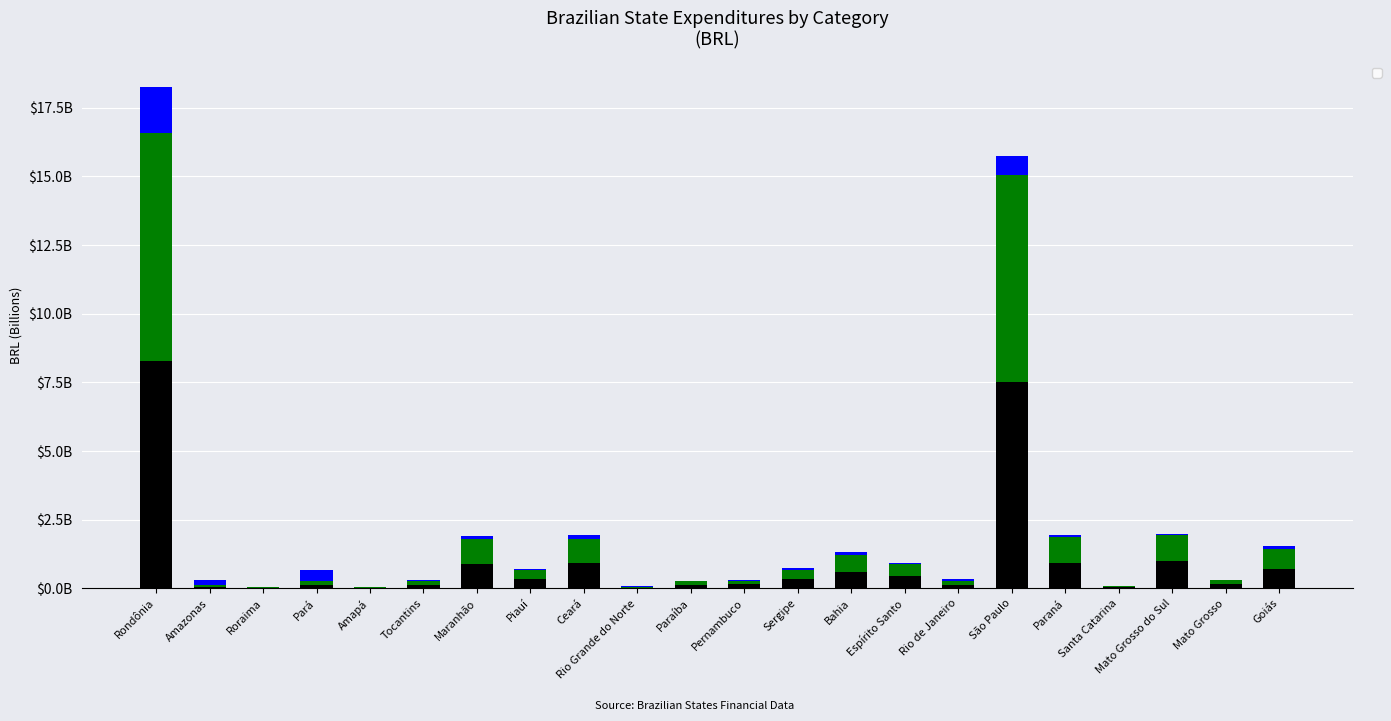

Is it true that _1 (Current) equals 246404512 at Mato Grosso?

False